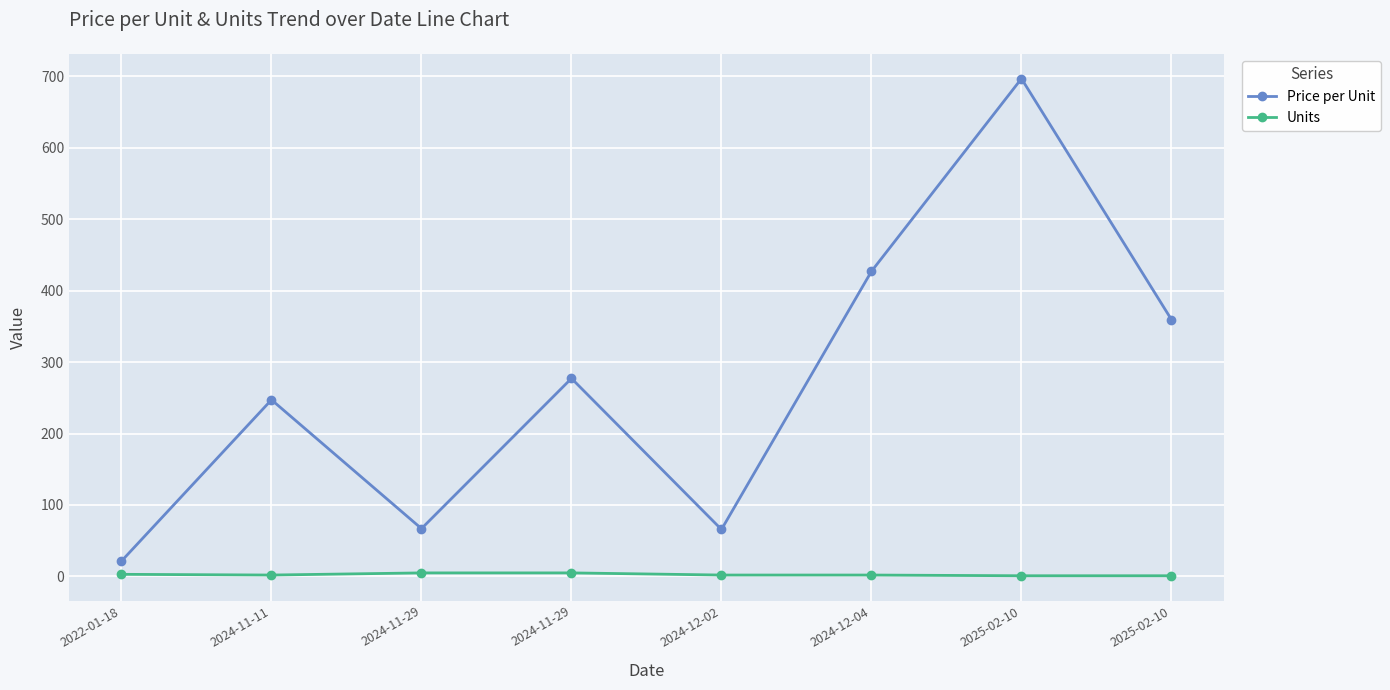

Rank the categories by Price per Unit value from highest to lowest.

2025-02-10, 2024-12-04, 2025-02-10, 2024-11-29, 2024-11-11, 2024-11-29, 2024-12-02, 2022-01-18